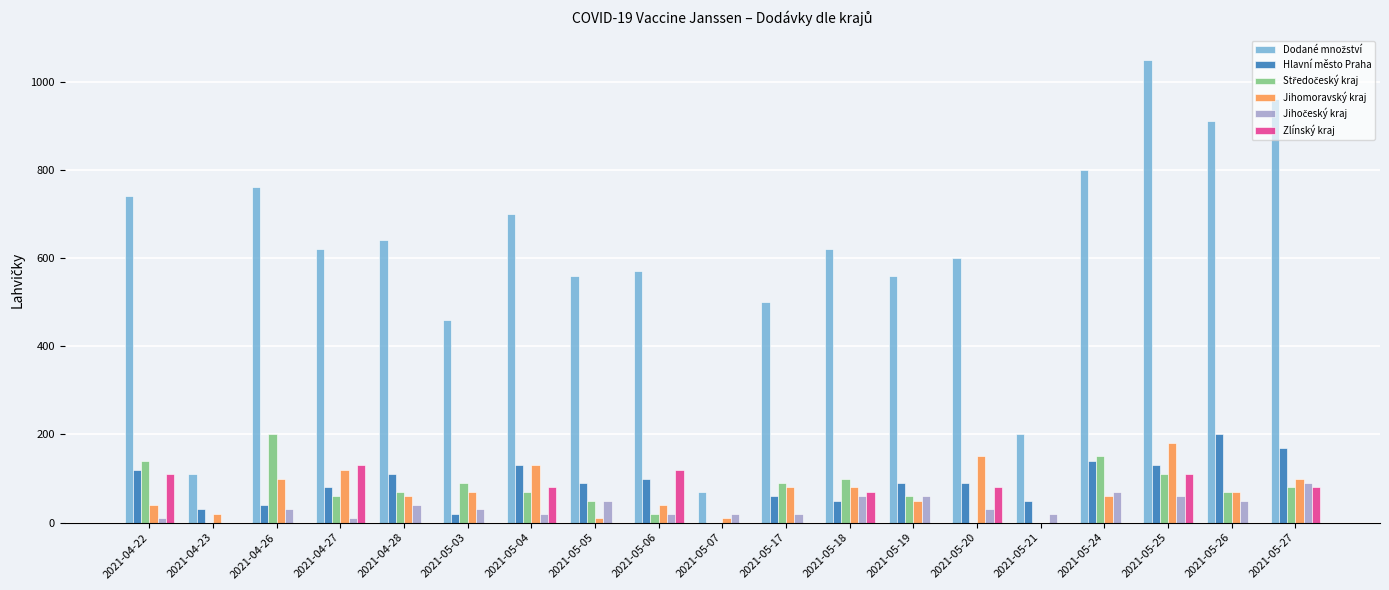

Which category has the highest value in the Jihomoravský kraj series?

2021-05-25